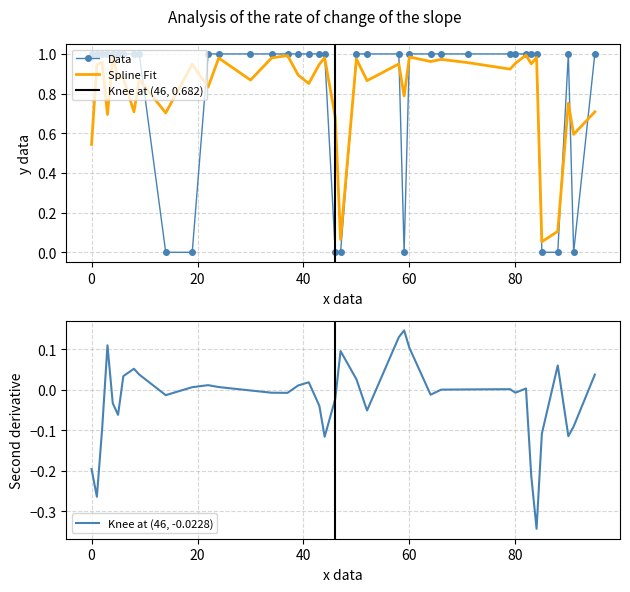

At which label is y_true closest to 0?

14